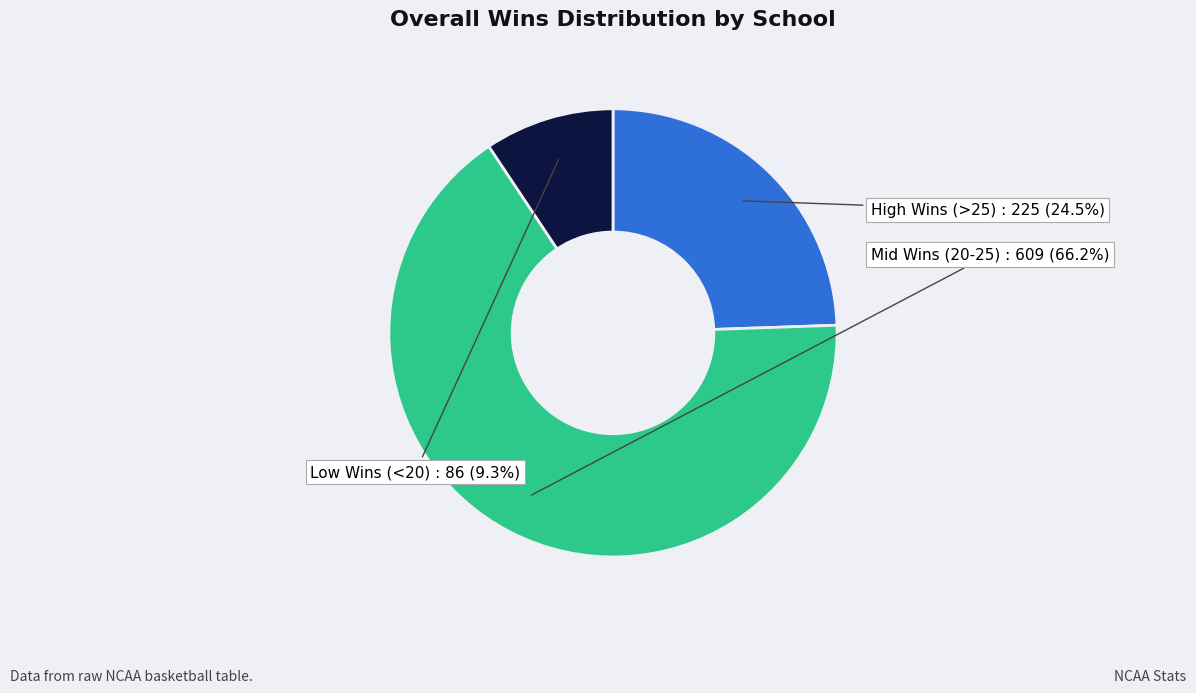

What is the ratio of the value at Low Wins (<20) to the value at High Wins (>25)?

0.4